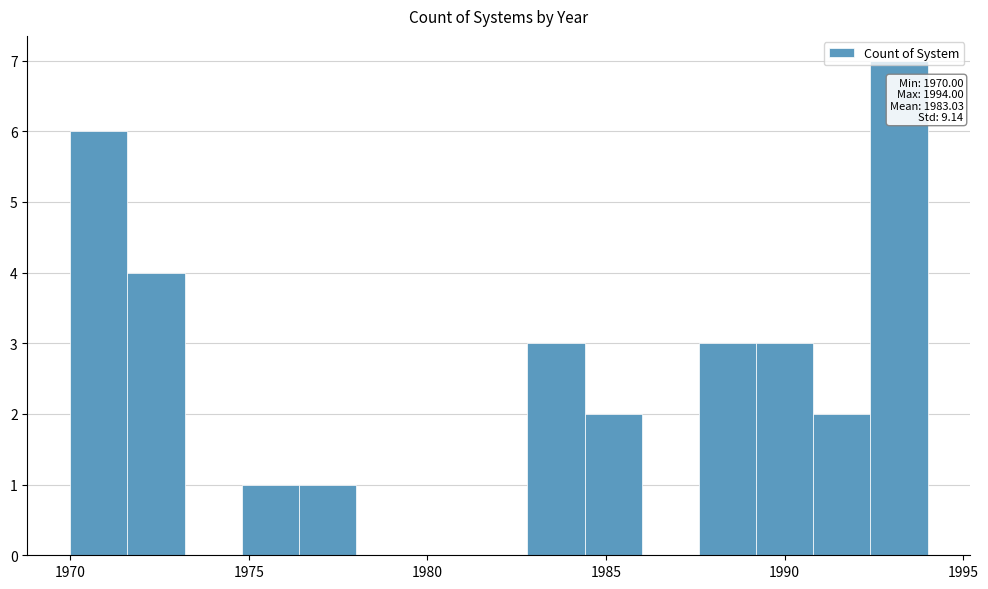

Read against the x-axis, roughly where is the centre of the tallest bar?

1993.0